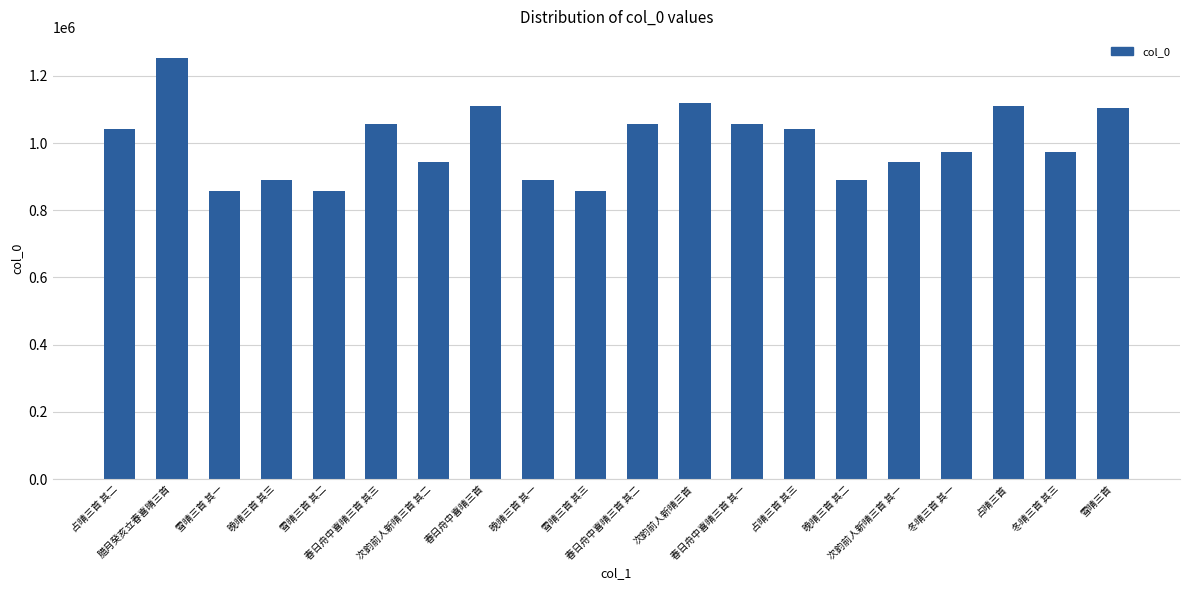

What is the maximum value shown in the chart?

1253266